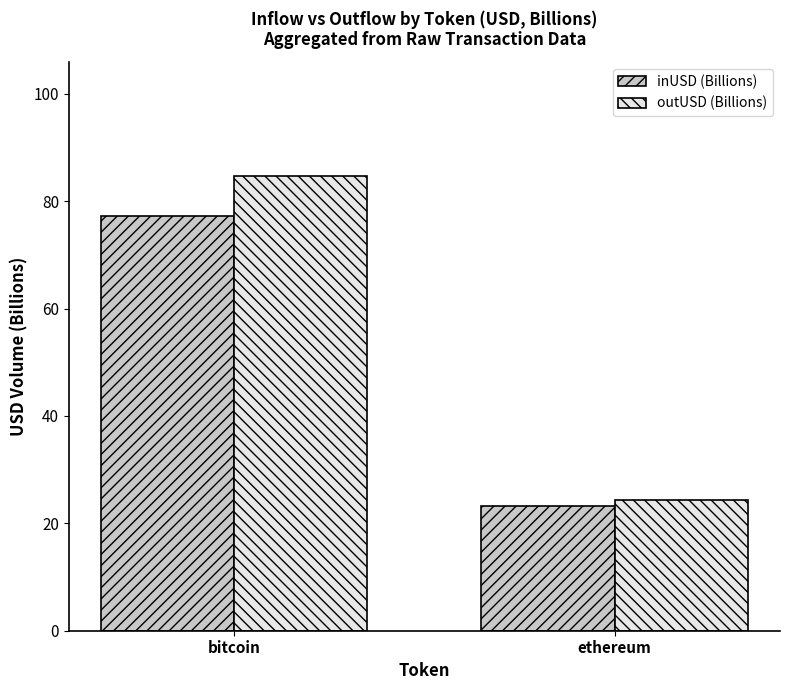

What is the difference between the maximum and minimum values in the inUSD (Billions) series?

54.0